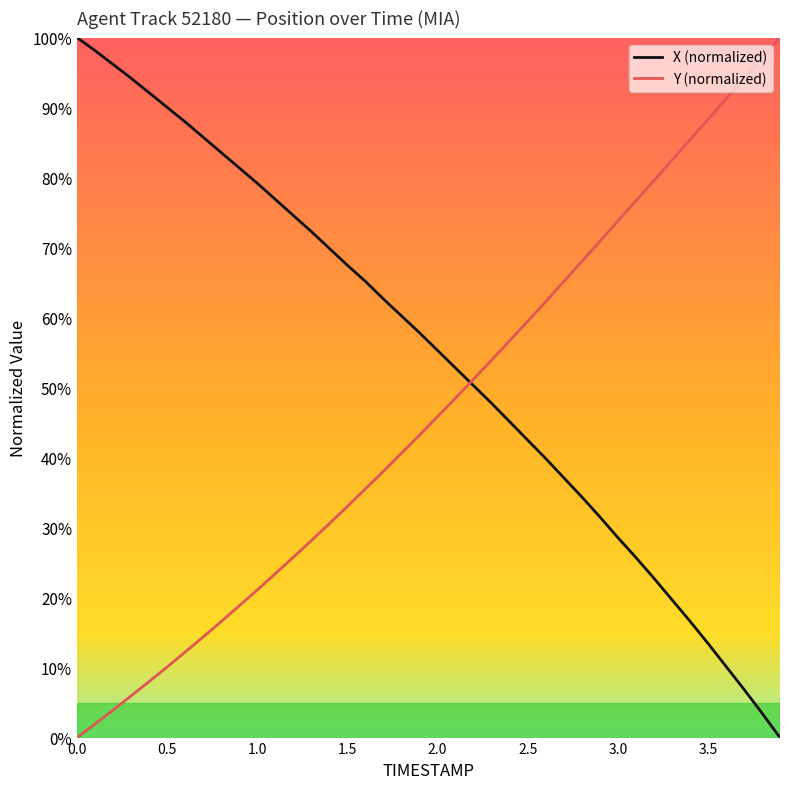

Rank the series by their average value, from lowest to highest.

Y (normalized), X (normalized)